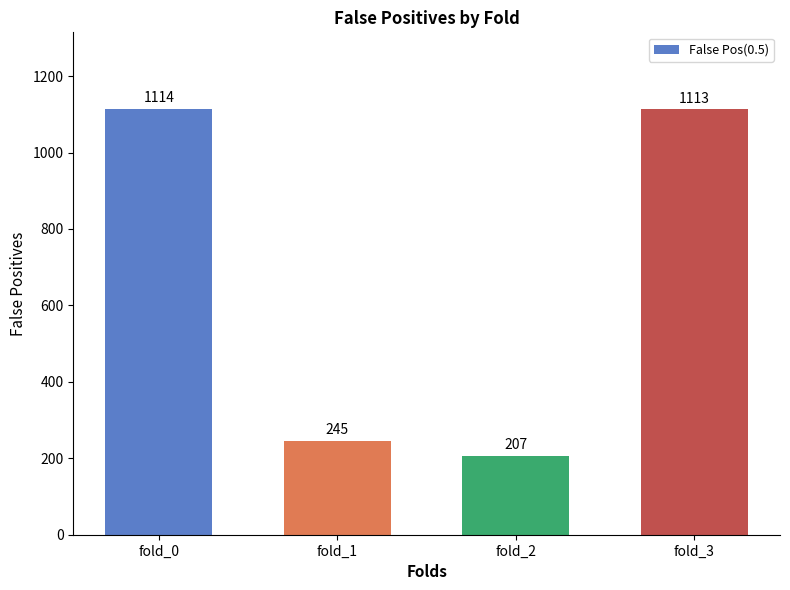

How many bars are there in total?

4